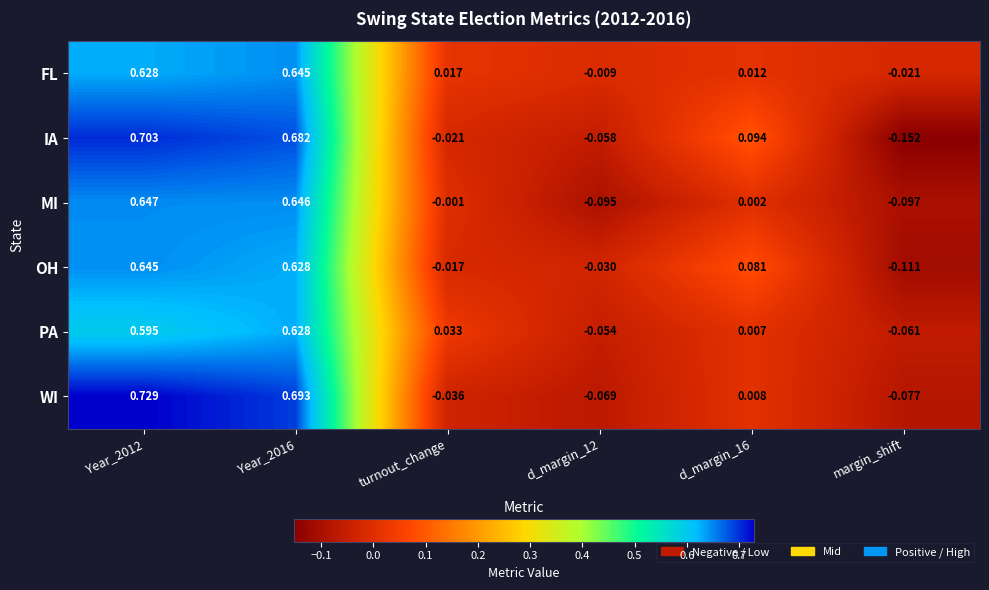

Which series has the largest total across all categories?

FL